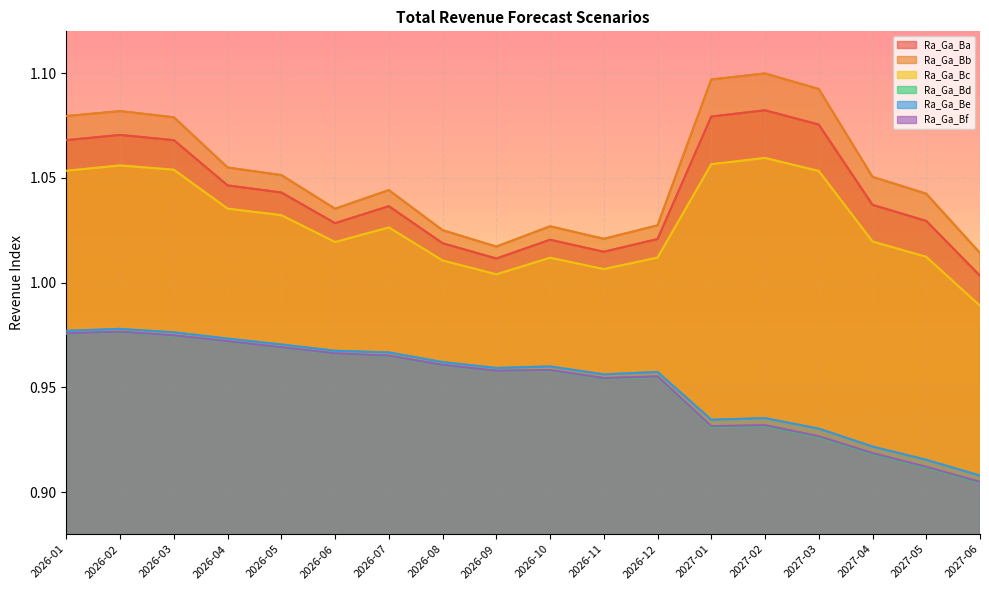

Where is the first local minimum for Total Revenue Forecast (Ra_Ga_Ba)?

2026-06